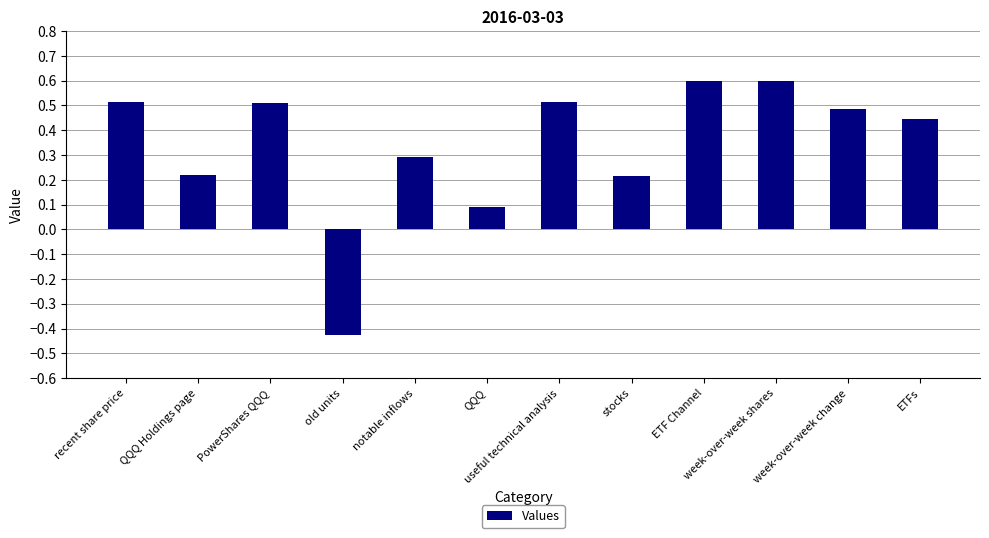

Count the number of categories in the chart.

12